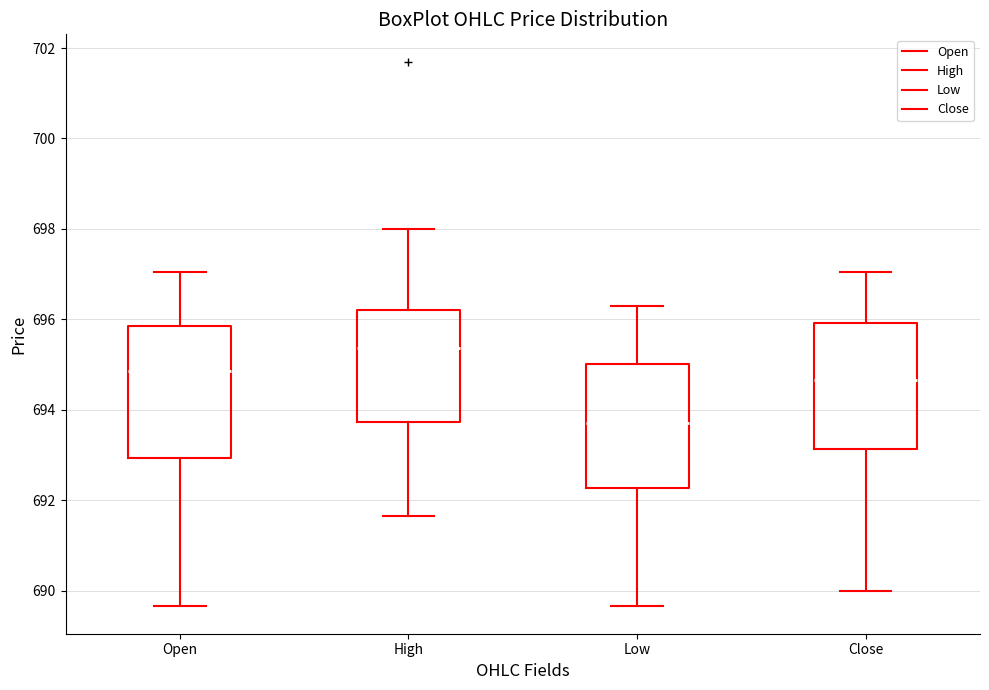

Reading left to right, read every box against the y-axis: the position of its median line, the range the box covers, and the ends of its whiskers. The values are not printed on the chart, so give them approximately, as read against the axis.

Open: median 694.8, box 693.0 to 695.8, whiskers 689.6 to 697.0
High: median 695.4, box 693.8 to 696.2, whiskers 691.6 to 698.0
Low: median 693.8, box 692.2 to 695.0, whiskers 689.6 to 696.2
Close: median 694.6, box 693.2 to 696.0, whiskers 690.0 to 697.0